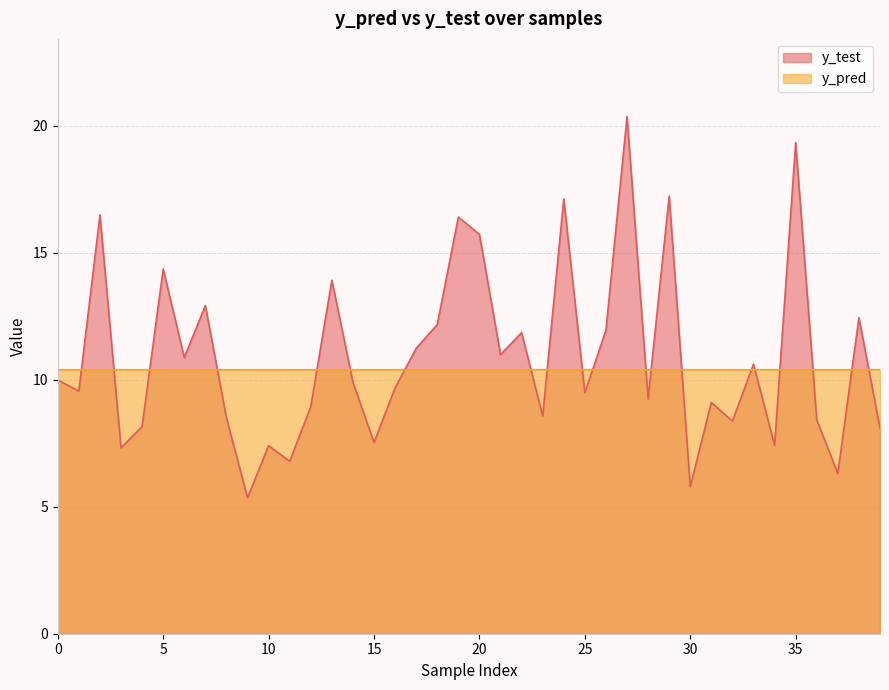

What is the total value across all series at 34?

17.8